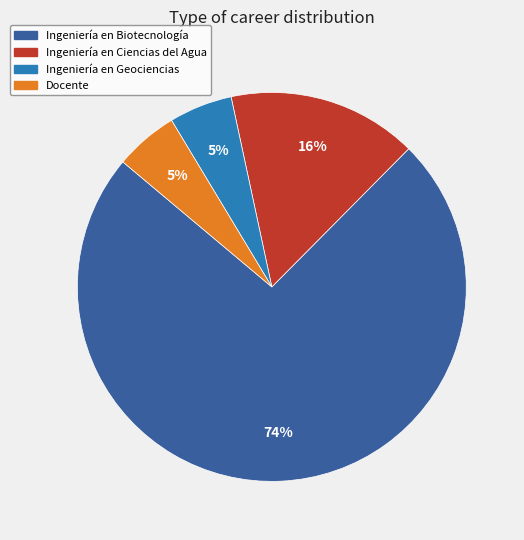

The Ingeniería en Geociencias slice represents 1% of the pie. True or false?

False